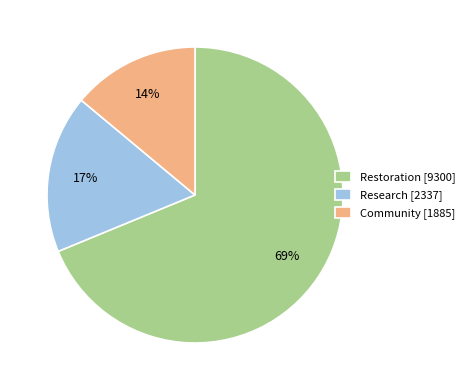

Rank the categories by value from highest to lowest.

Restoration [9300], Research [2337], Community [1885]